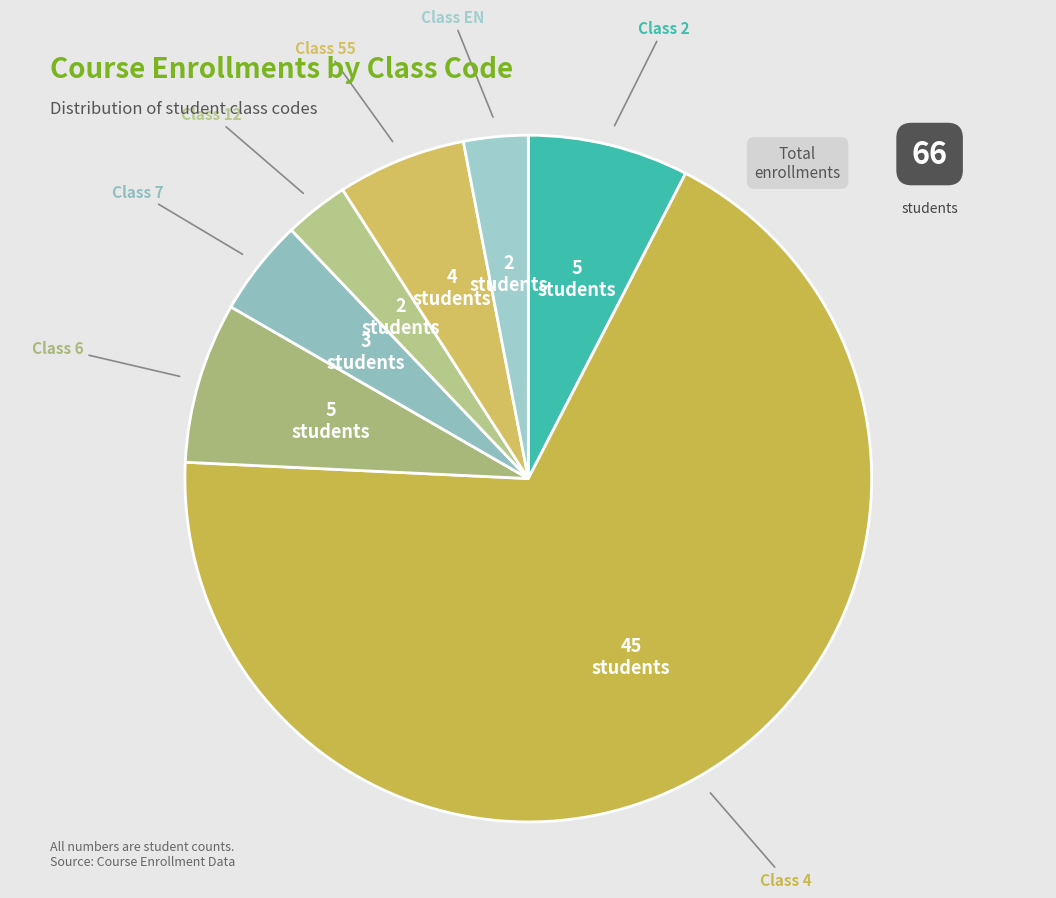

How many slices are in this pie chart?

7